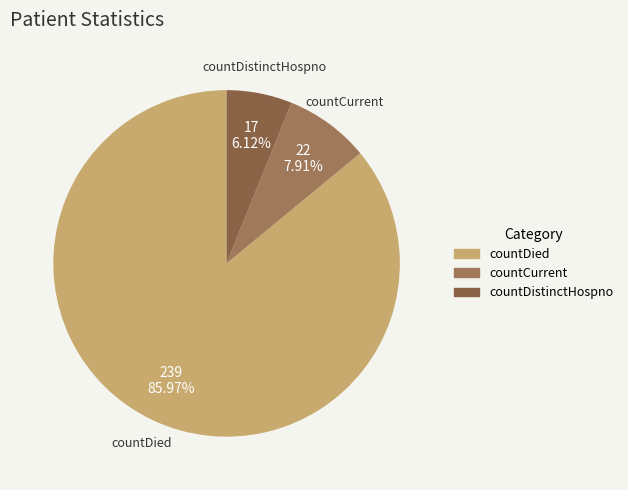

Which category has the biggest portion of the pie?

countDied